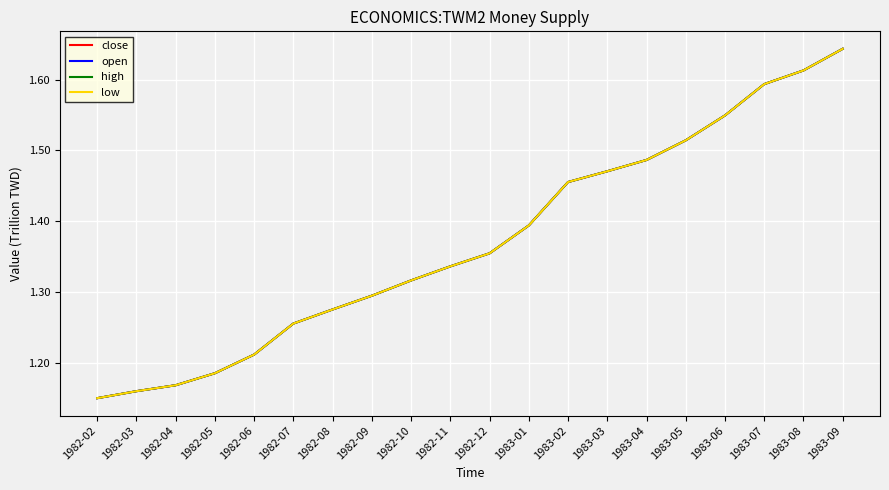

Is this an area chart (filled region under the line)?

No